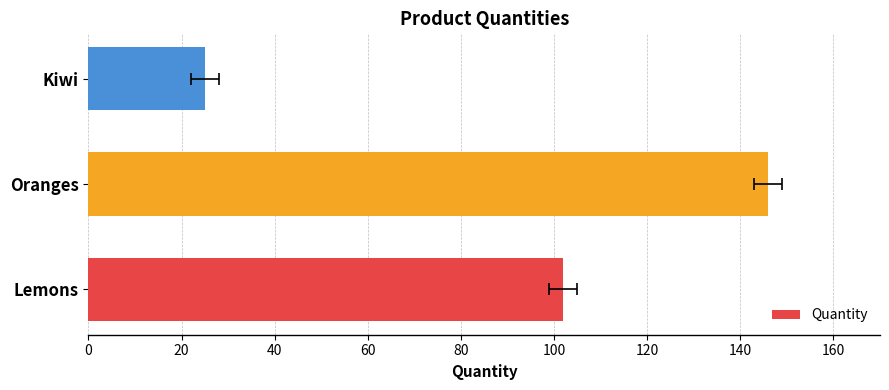

What is the maximum value shown in the chart?

146